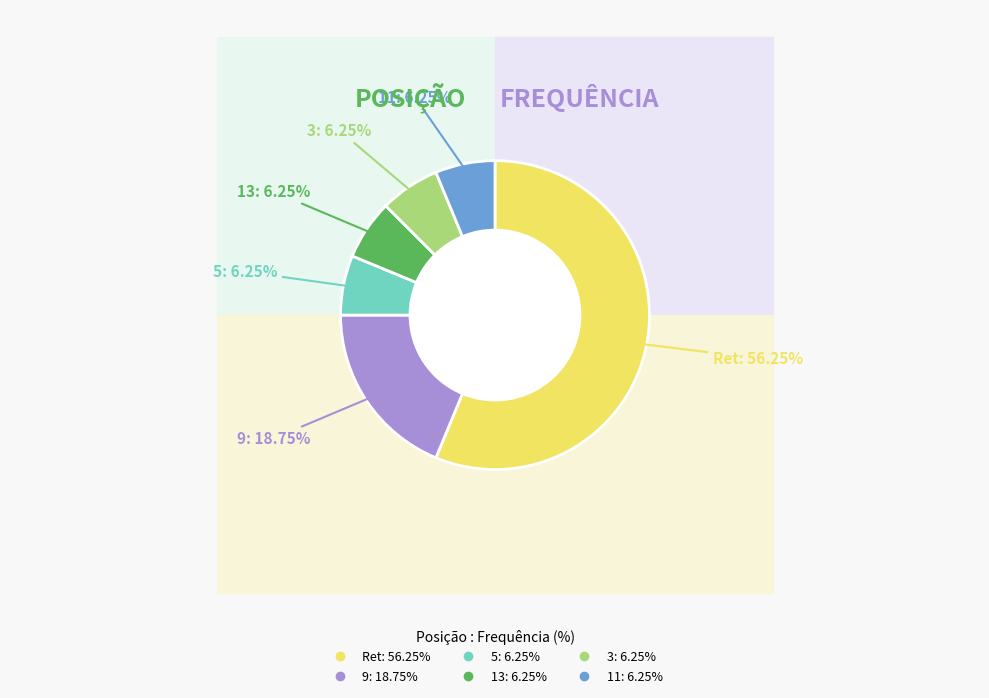

Rank the categories by value from lowest to highest.

5, 13, 3, 11, 9, Ret